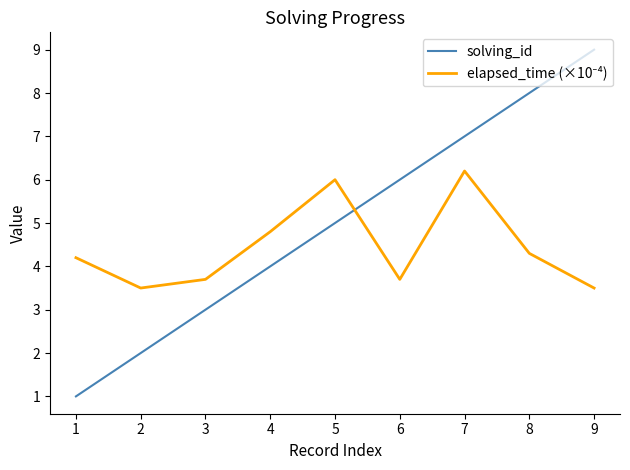

What is the difference between the maximum and minimum values in the solving_id series?

8.0